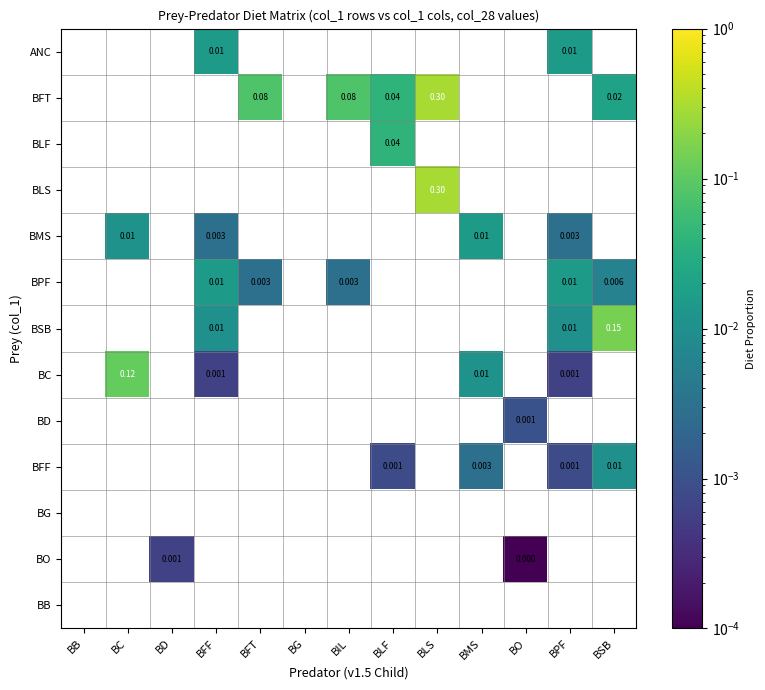

Between BO and BD, which is larger?

BD